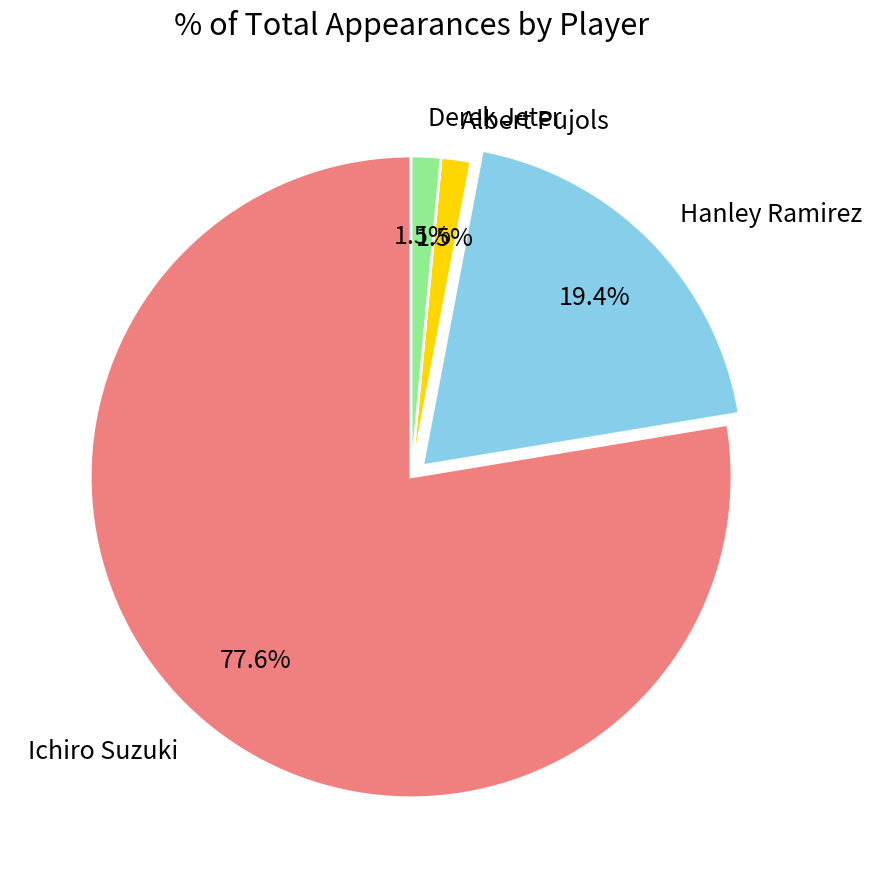

What is the largest slice in the pie chart?

Ichiro Suzuki